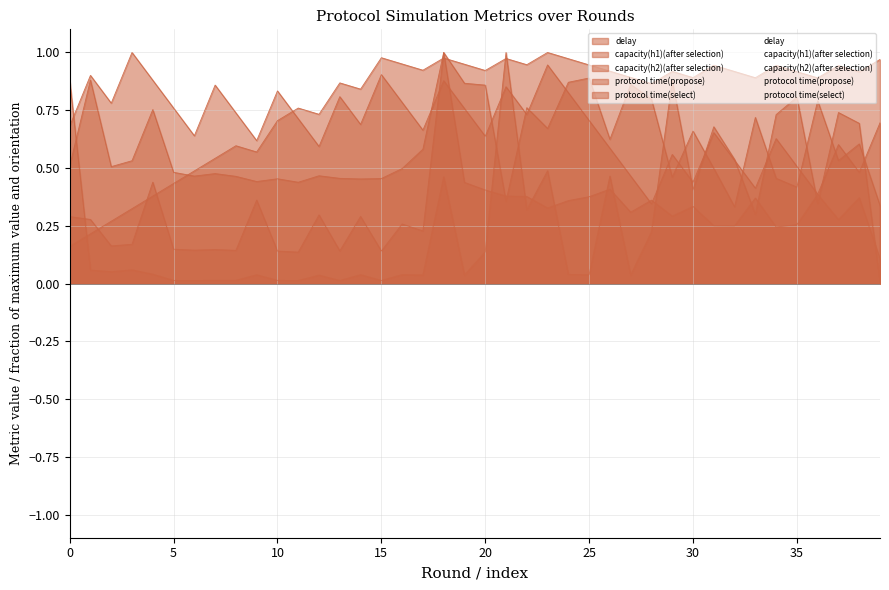

Which series has the largest total across all categories?

capacity(h2)(after selection)